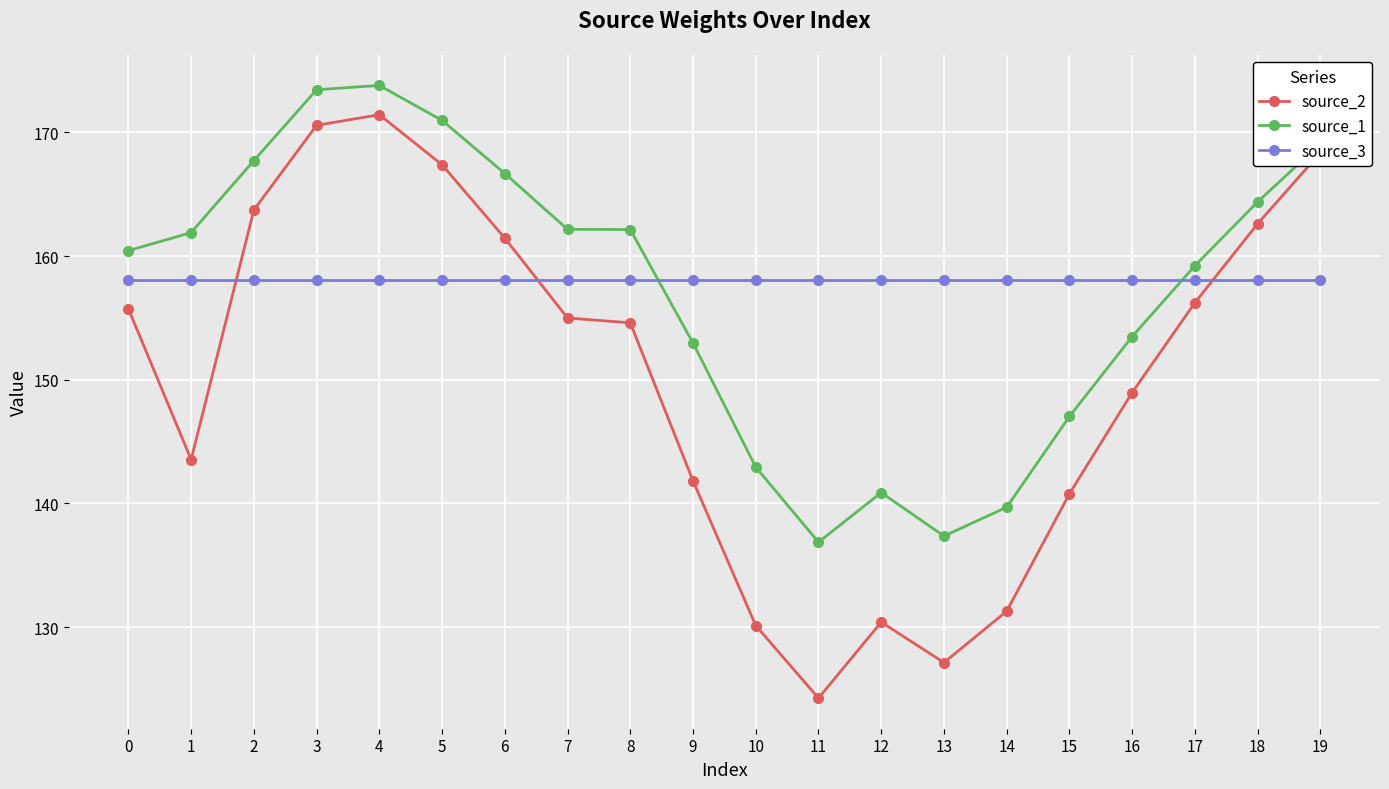

How many lines are shown in the chart?

3